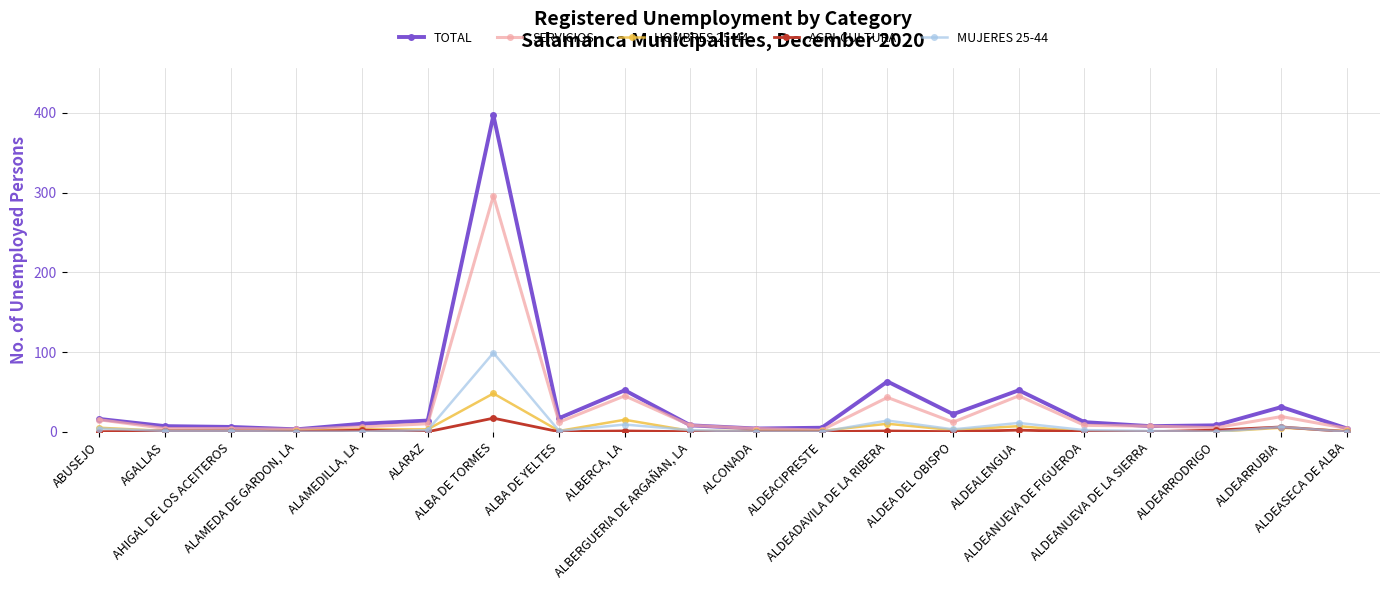

What is the maximum value for HOMBRES 25-44?

48